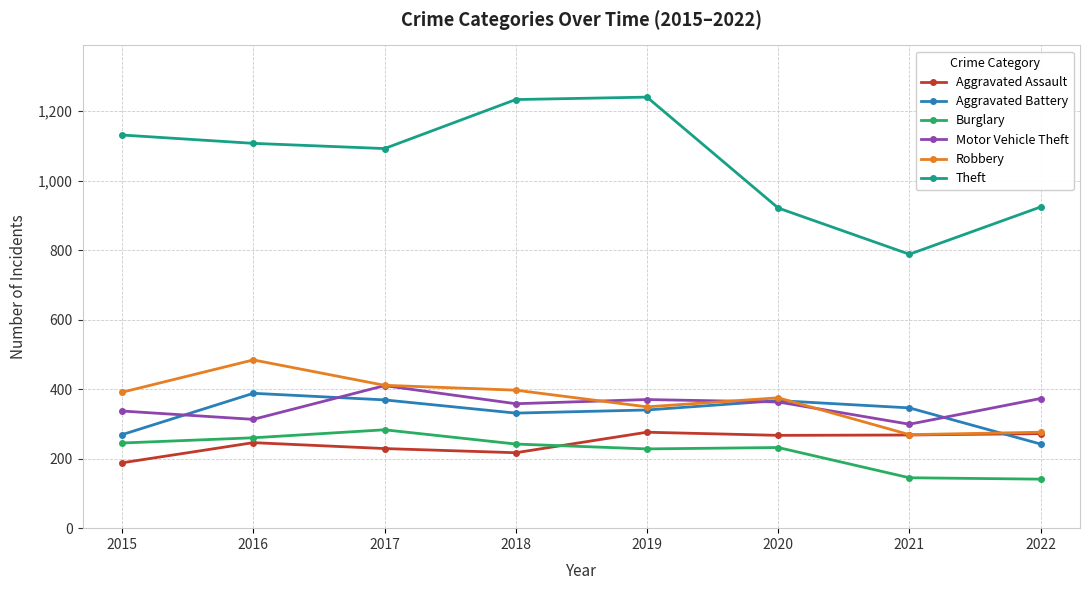

True or false: Motor Vehicle Theft has a value of 410 at 2017.

True